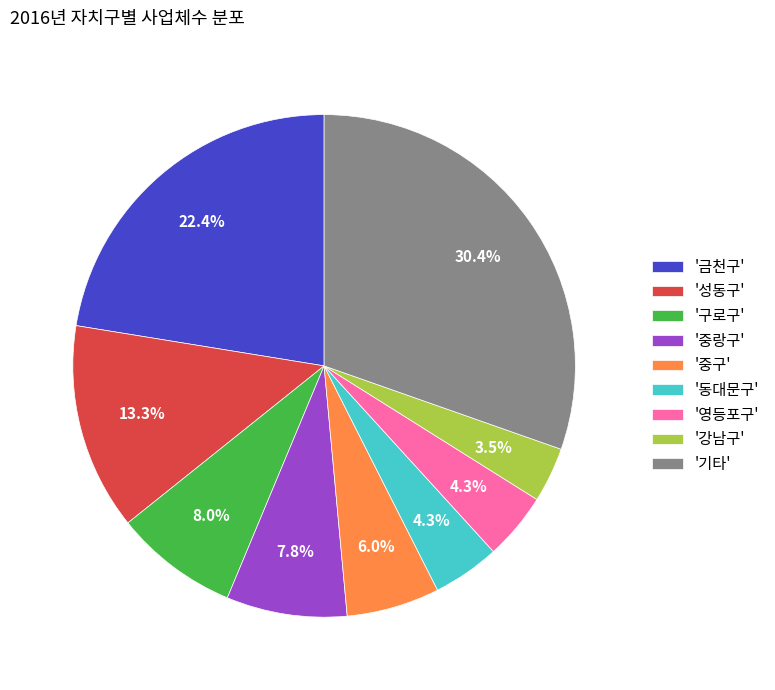

What percentage do '성동구' and '기타' together represent?

43.7%